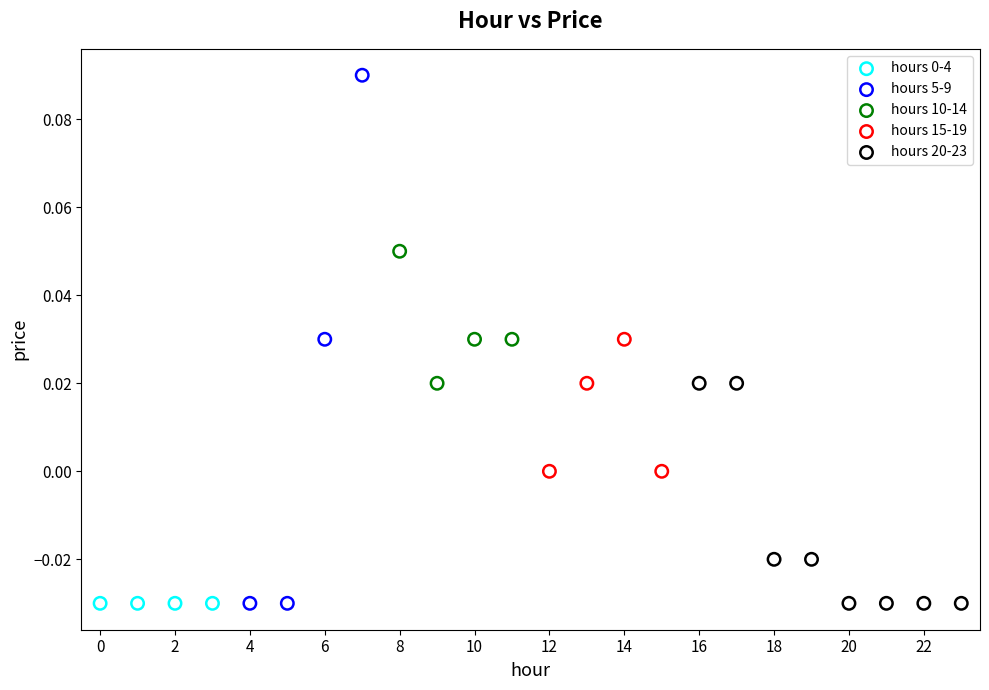

Which series reaches the maximum Y coordinate?

hours 5-9